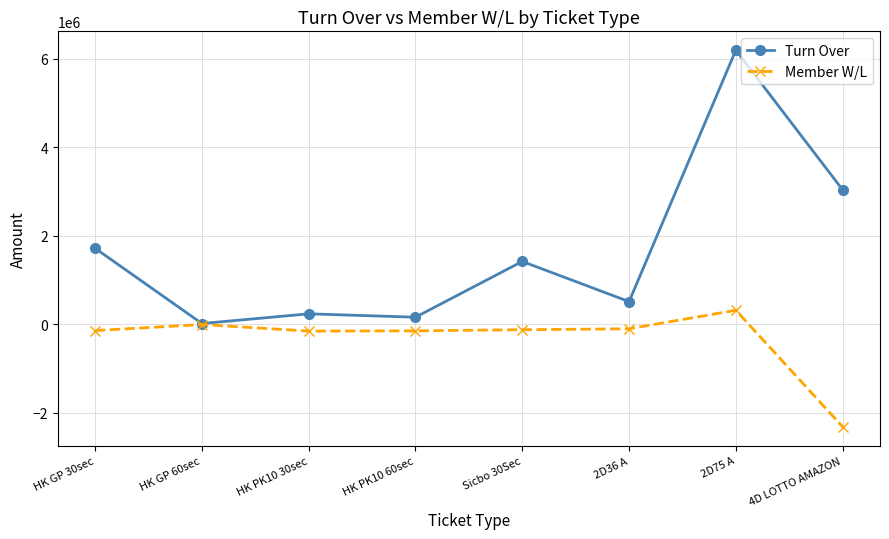

What is the greatest value displayed?

6193000